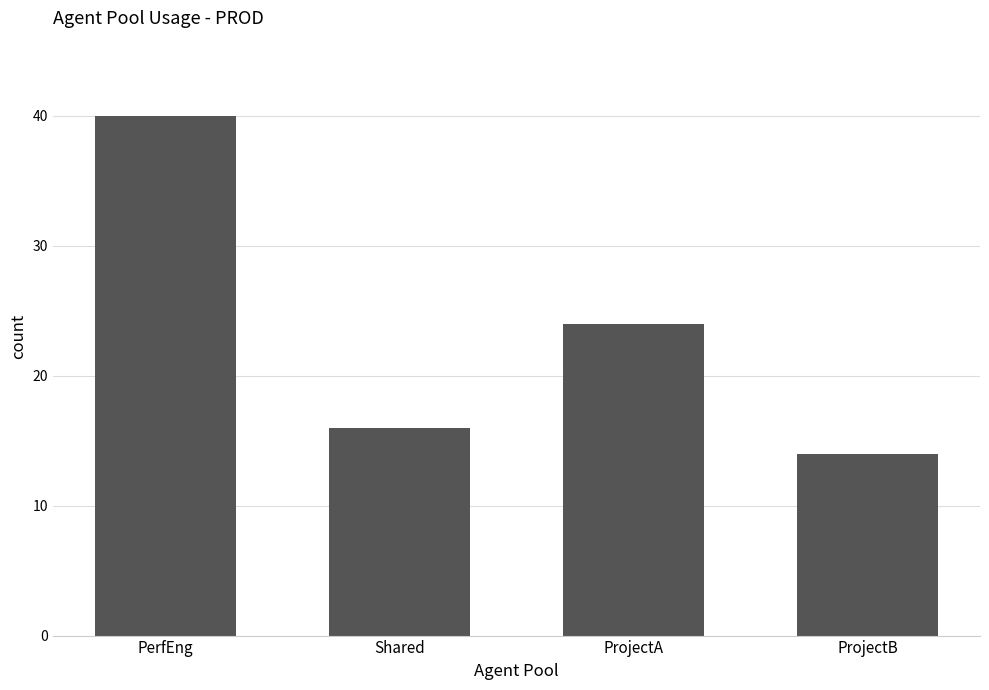

List the labels in order of value, largest first.

PerfEng, ProjectA, Shared, ProjectB